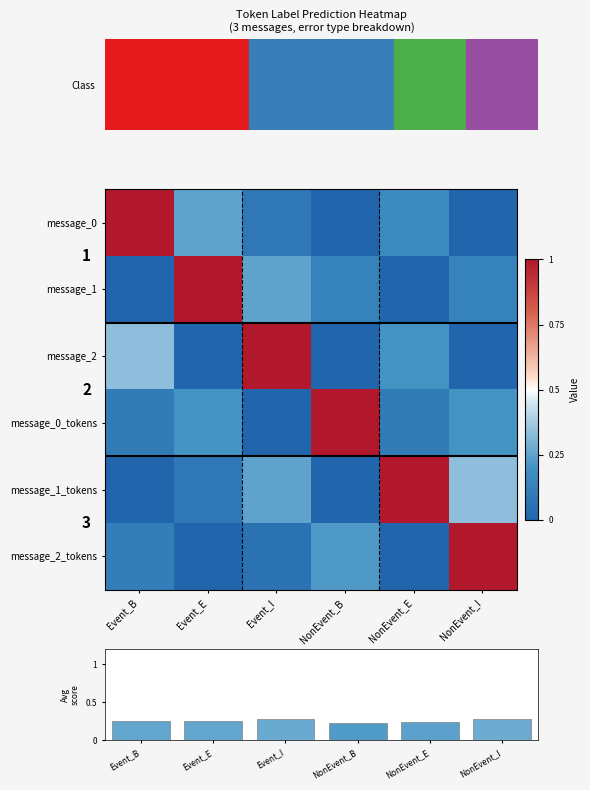

Is the value of message_2_tokens at NonEvent_B greater than the value of message_0 at Event_E?

No